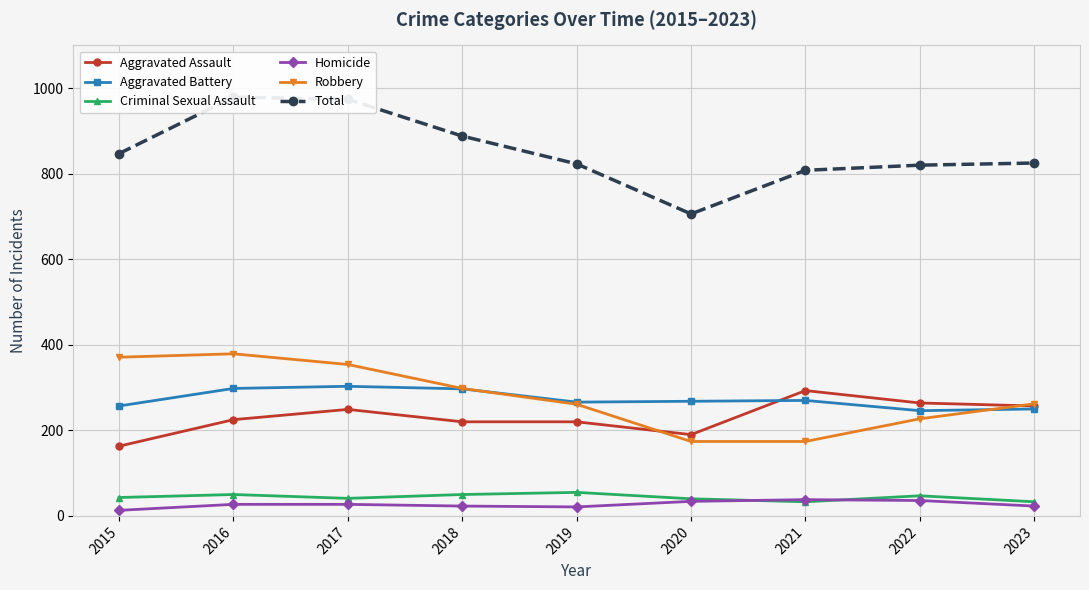

True or false: Criminal Sexual Assault has a value of 41 at 2017.

True